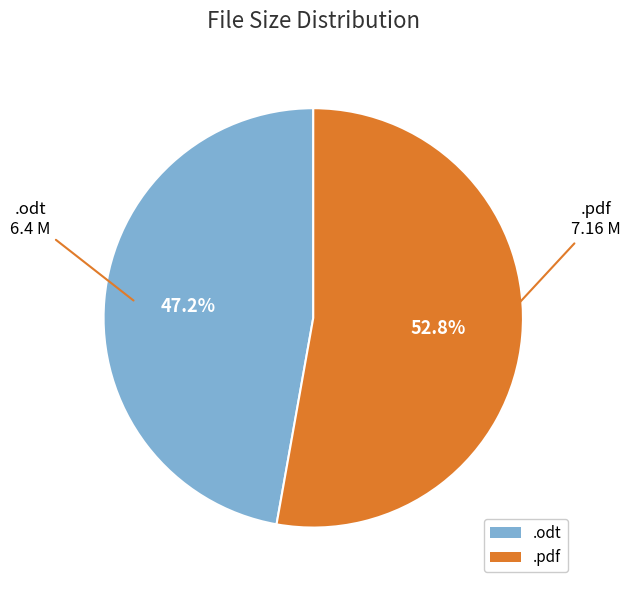

What percentage is NOT represented by .odt?

52.8%